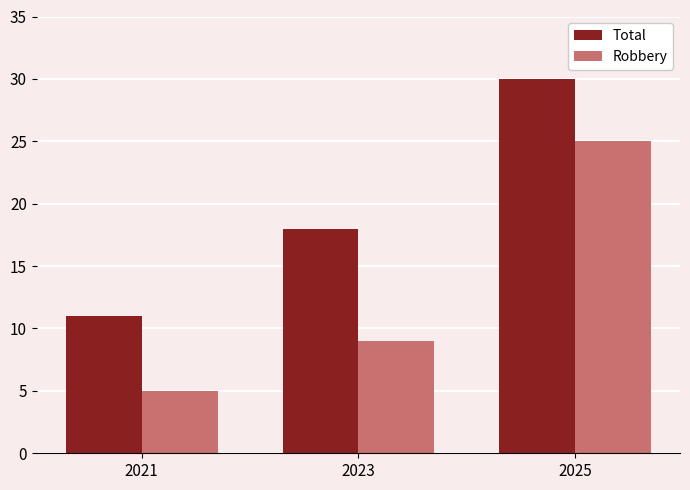

True or false: Total has a value of 17 at 2021.

False